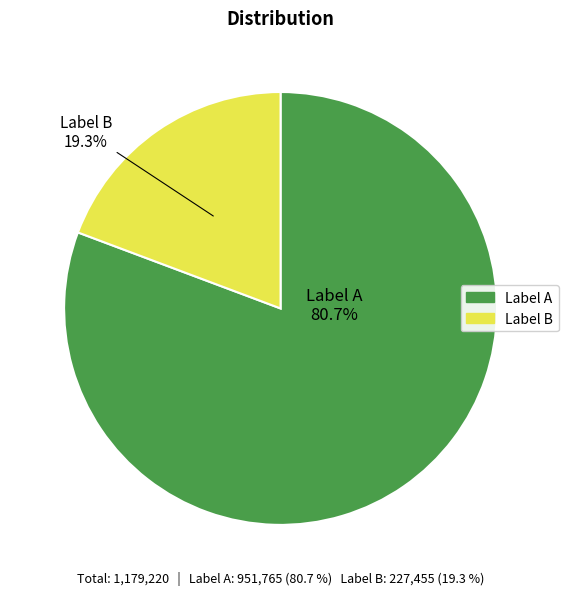

Is there a majority slice in this chart?

Yes